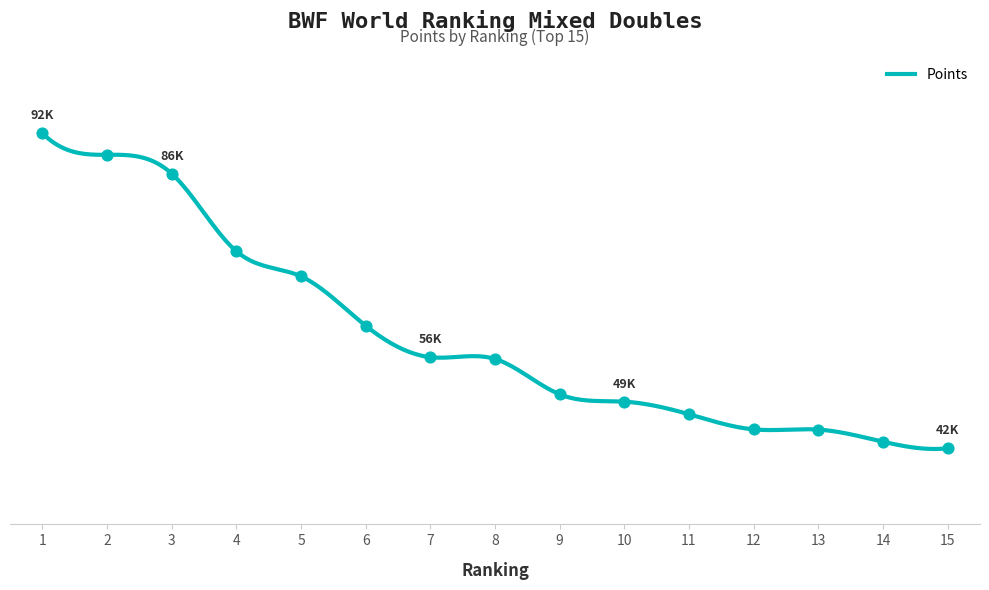

Which has a higher value, 3 or 12?

3